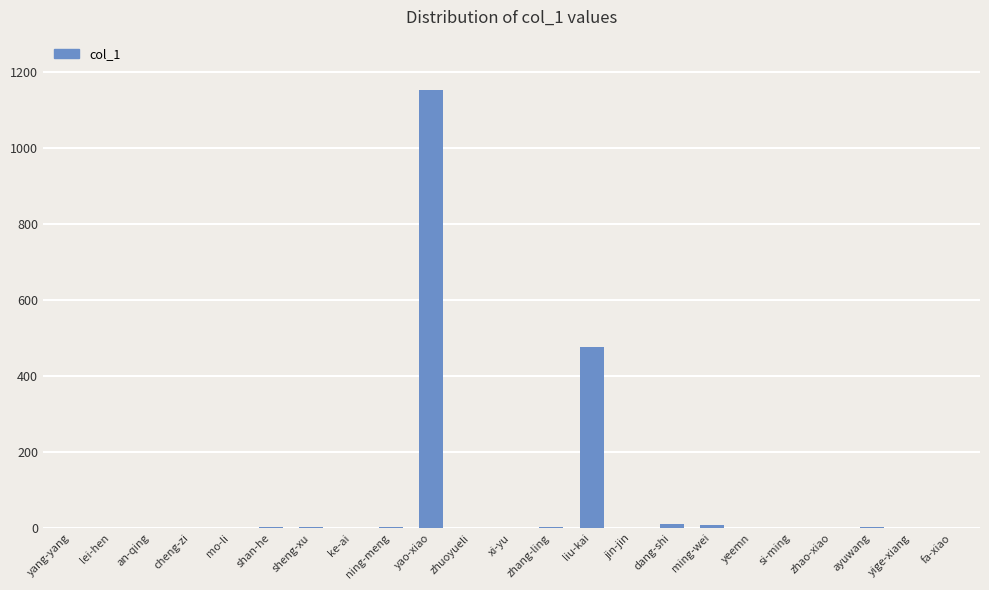

At which label is the value closest to 576?

liu-kai